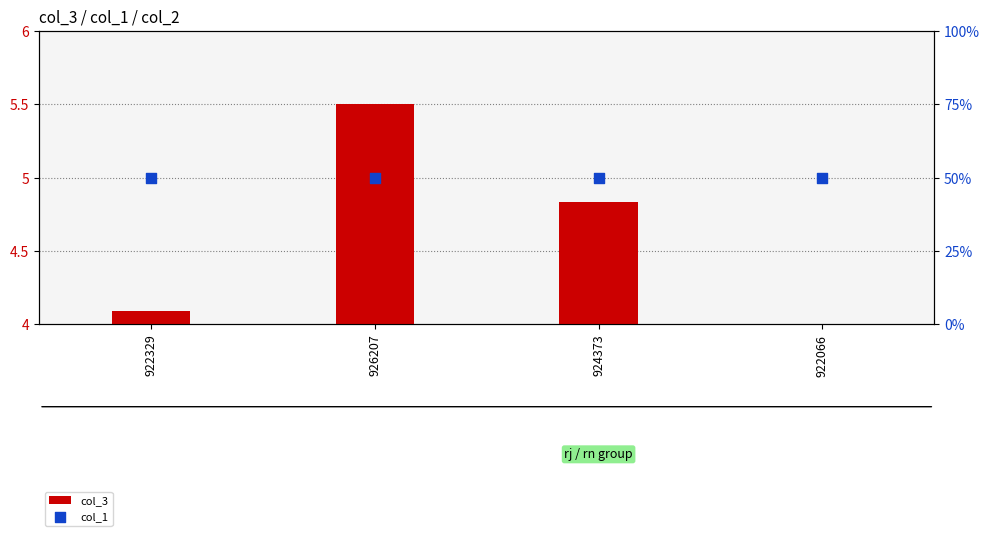

Is the value of col_1 at 926207 greater than the value of col_3 at 924373?

Yes